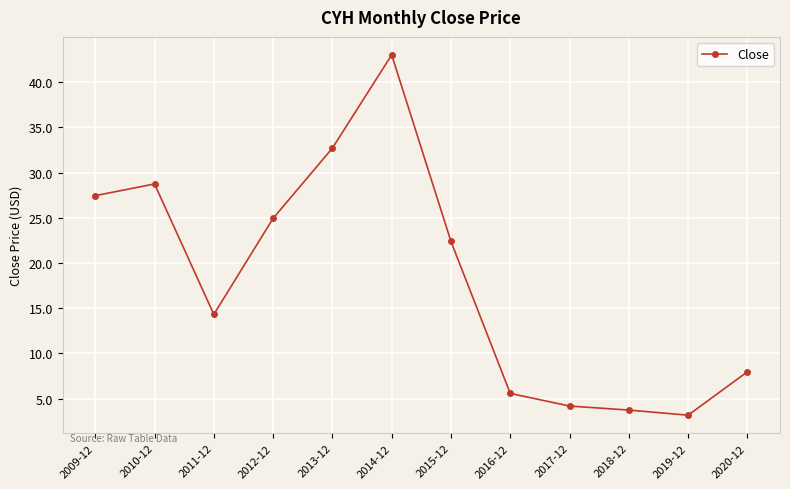

Is it true that the value at 2012-12 is 24.9?

True